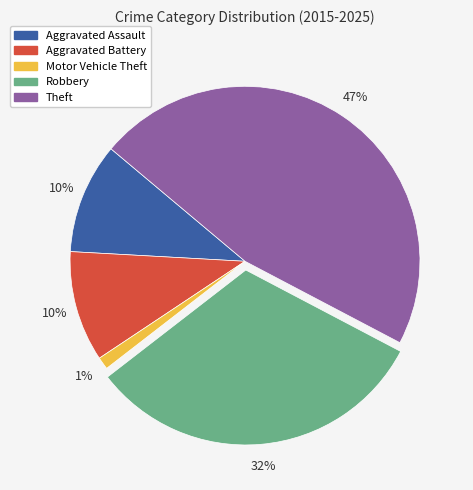

Approximately how many times larger is the value at Aggravated Assault compared to Theft?

0.2